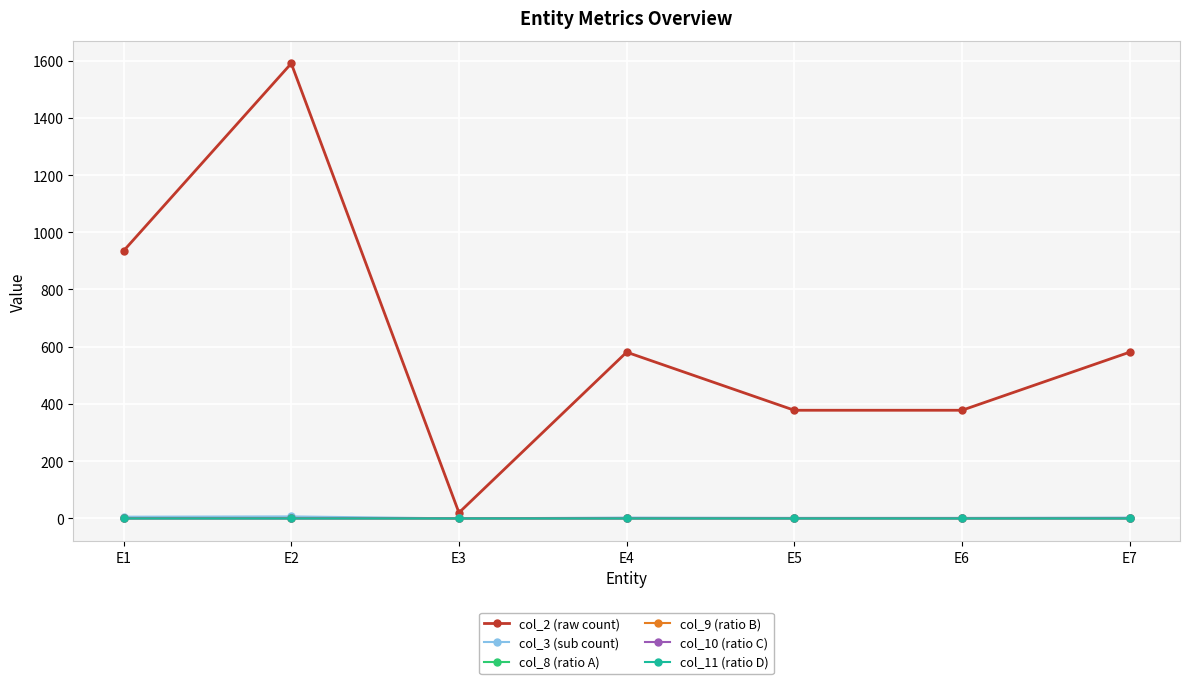

How many values in the col_8 (ratio A) series exceed 0?

6